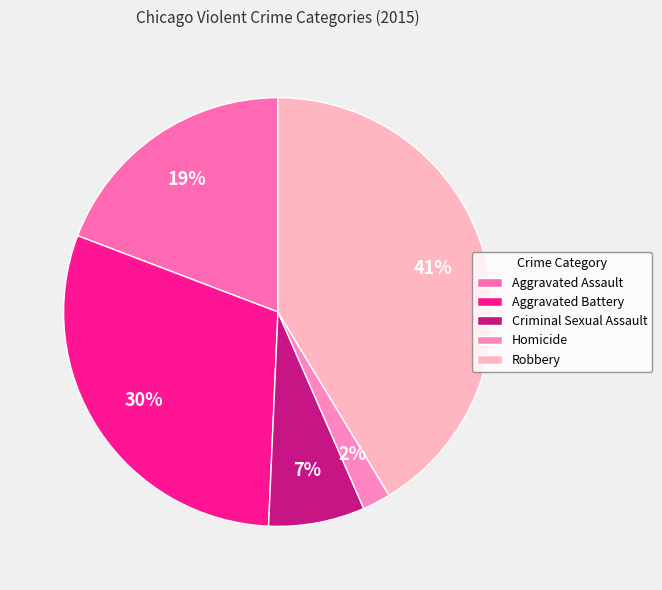

What is the change in value from Aggravated Battery to Criminal Sexual Assault?

-5328